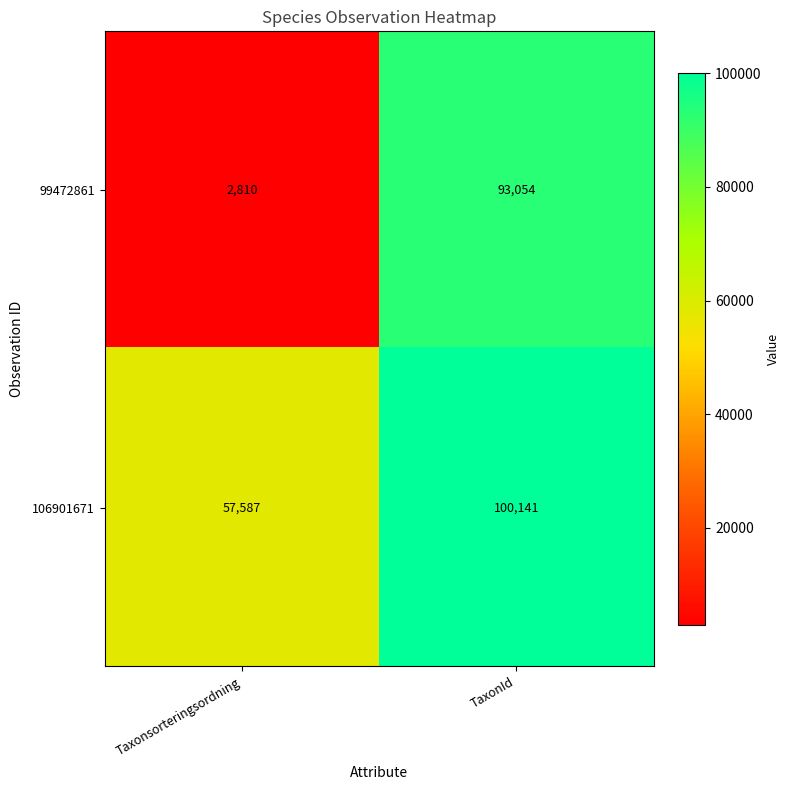

Which series changed the most between Taxonsorteringsordning and TaxonId?

99472861